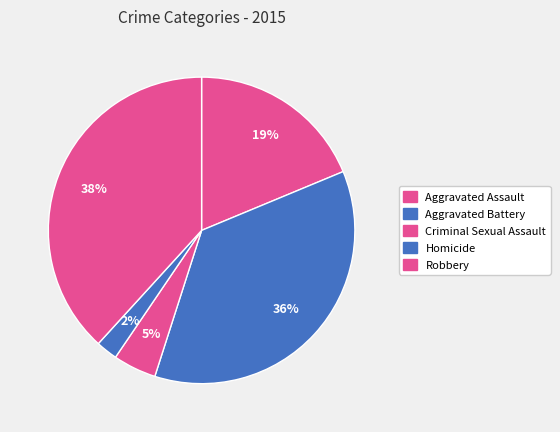

The Robbery slice represents 38% of the pie. True or false?

True